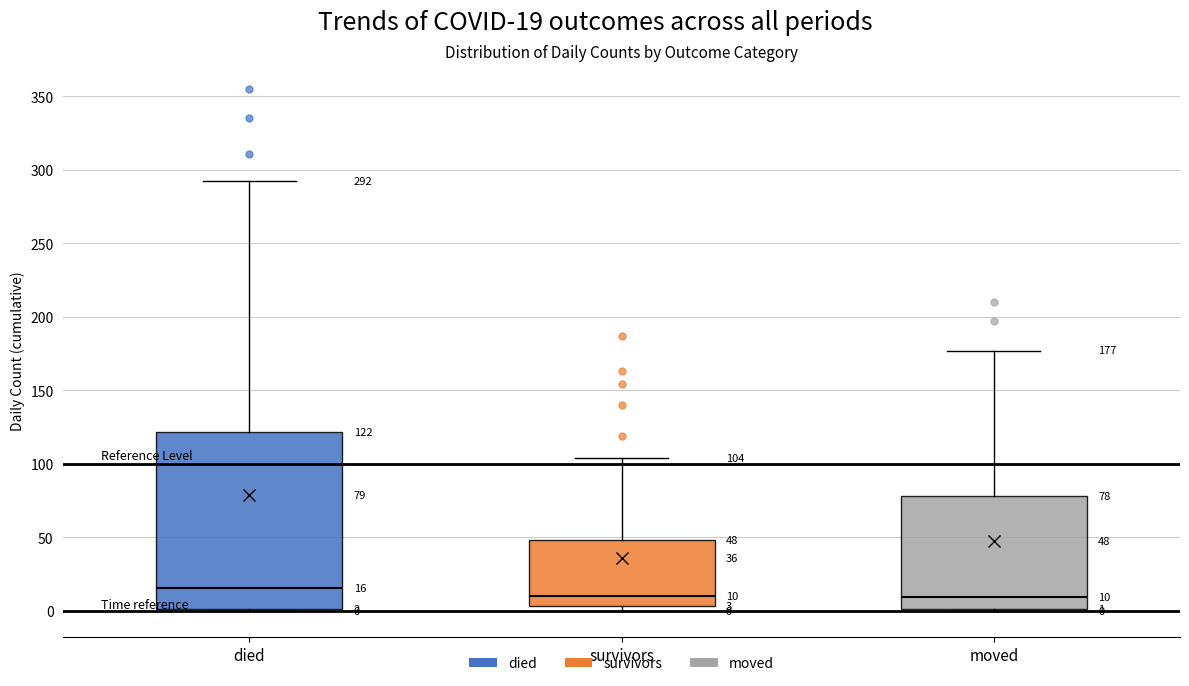

Comparing the boxes themselves (not the whiskers), which one is the tallest?

died